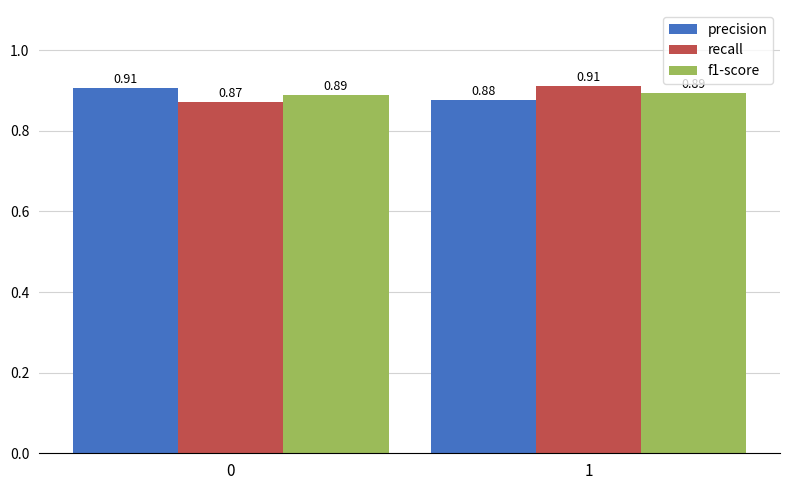

At how many categories does at least one series exceed 0?

2